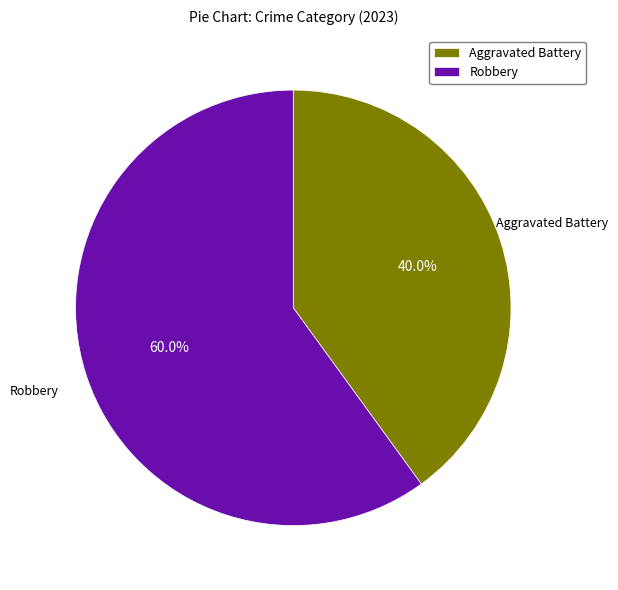

Is there a majority slice in this chart?

Yes